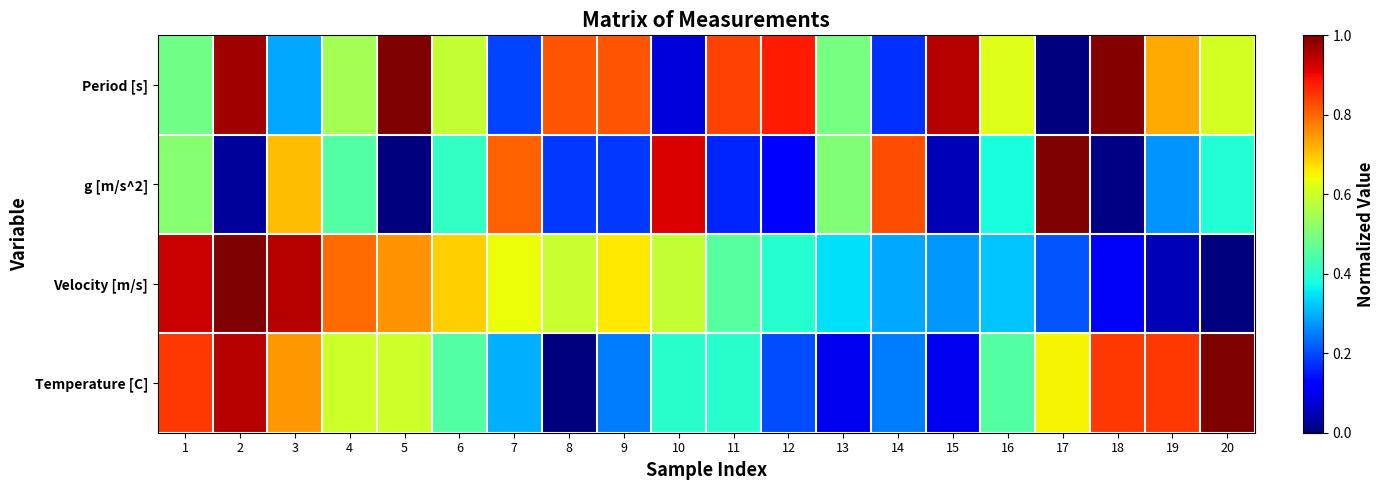

What is the spread (max minus min) of values at 19?

0.8